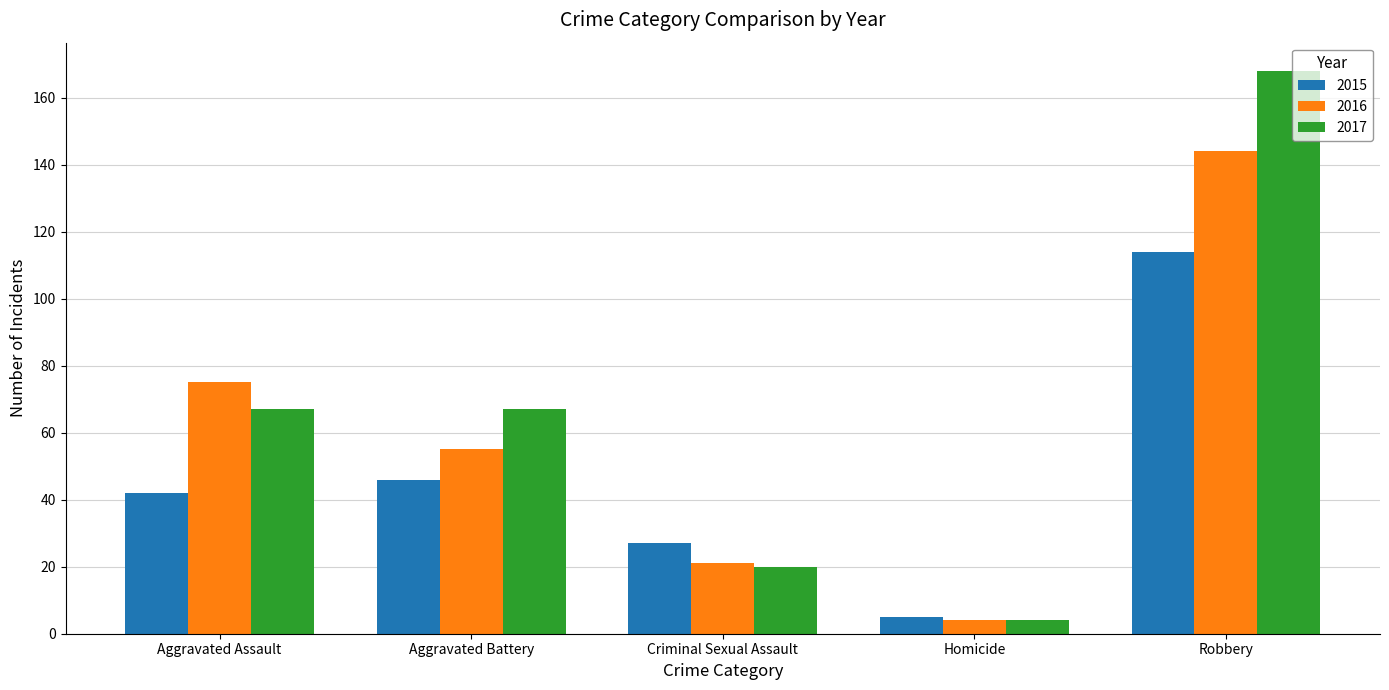

Reading left to right, transcribe all the data shown in this chart.

2015: 42	46	27	5	114
2016: 75	55	21	4	144
2017: 67	67	20	4	168